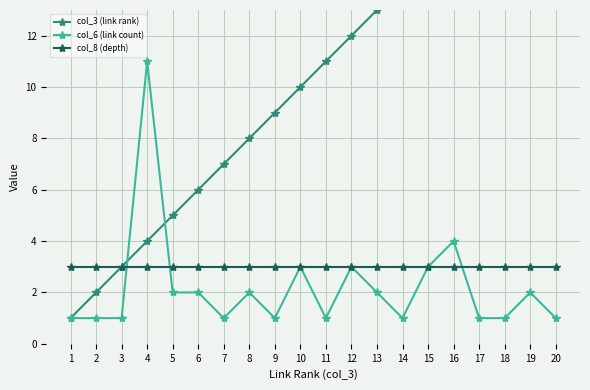

At which label does col_6 (link count) reach its minimum?

1